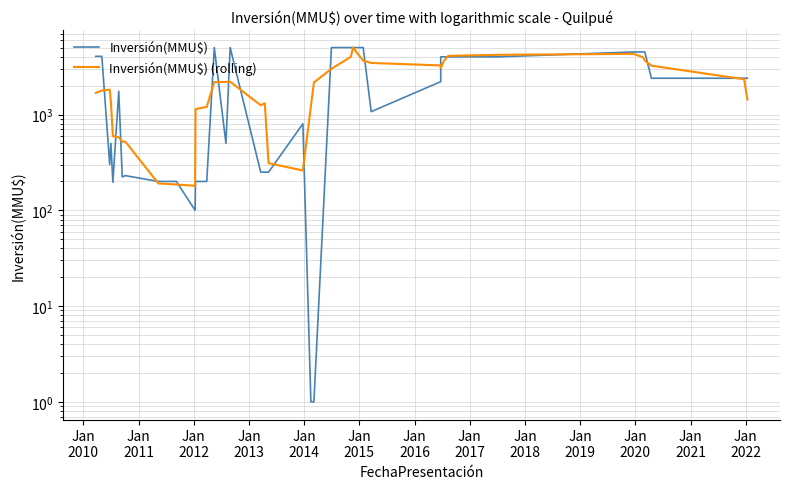

What are all the series names shown in the legend?

Inversión(MMU$), Inversión(MMU$) (rolling)